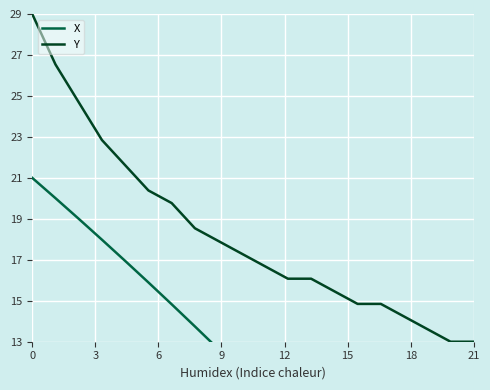

What is the maximum value for Y?

29.0